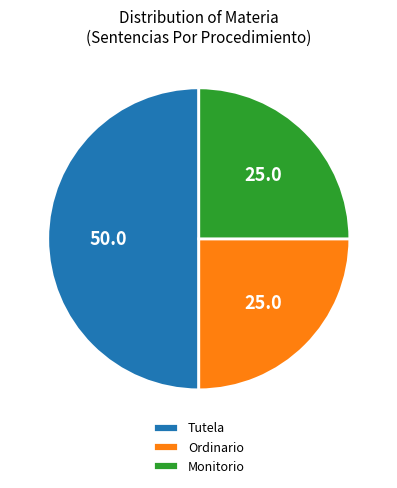

Is Monitorio the majority of the pie?

No